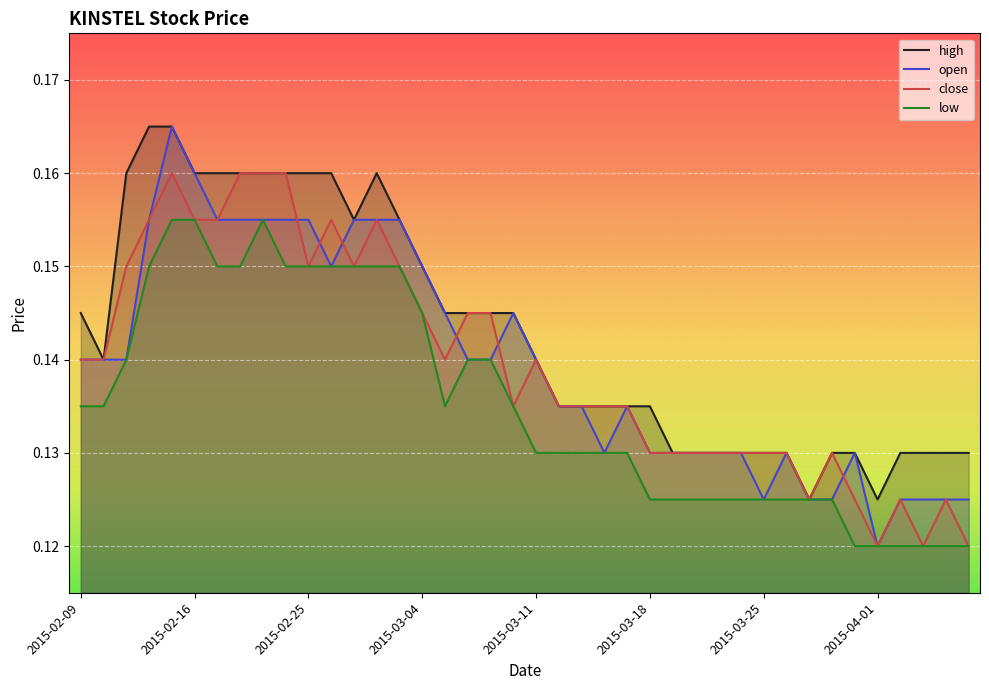

Count the number of data series in this chart.

4